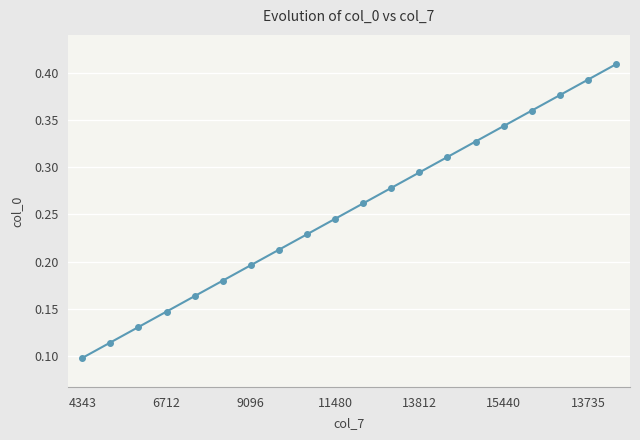

True or false: there are more than 1 points higher than both neighbors.

False